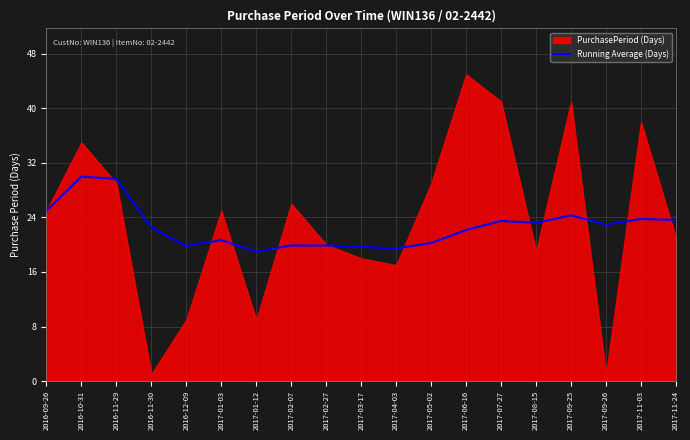

Where is the data nearest to the value 24?

2017-11-03